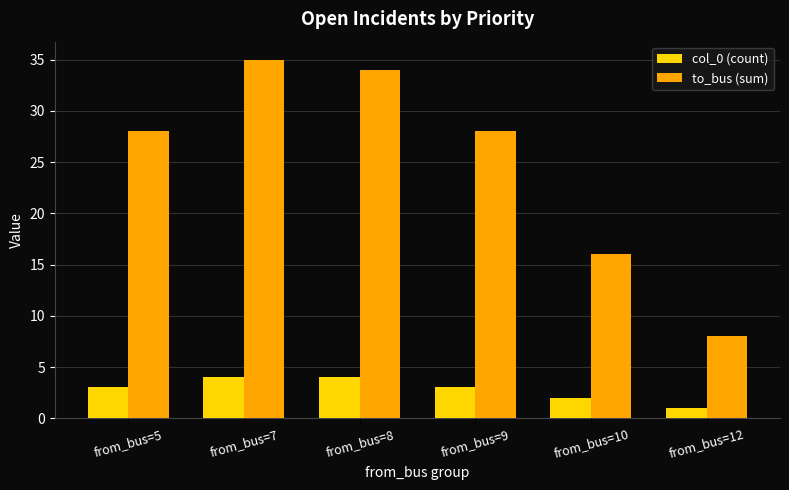

Where is to_bus (sum) nearest to the value 21?

from_bus=10